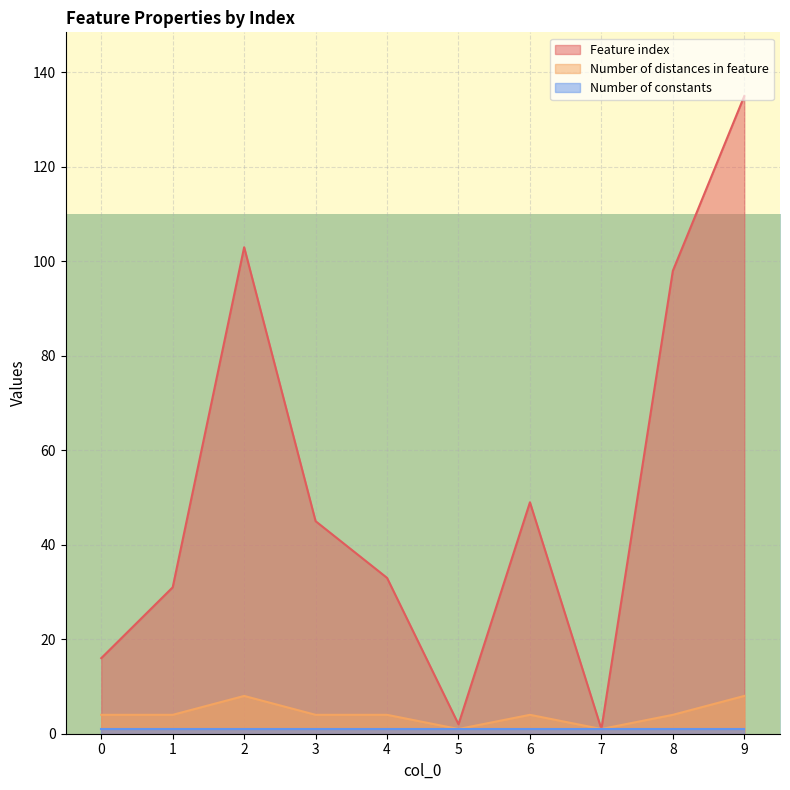

Count the number of categories in the chart.

10